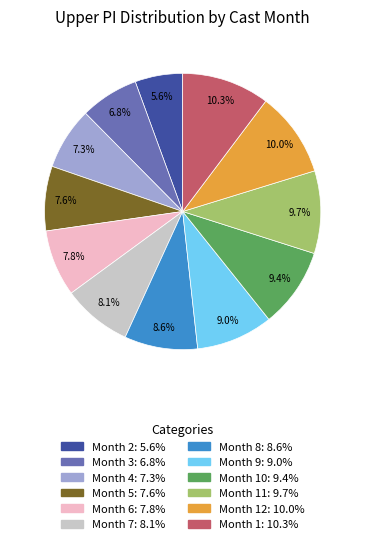

Is there a majority slice in this chart?

No